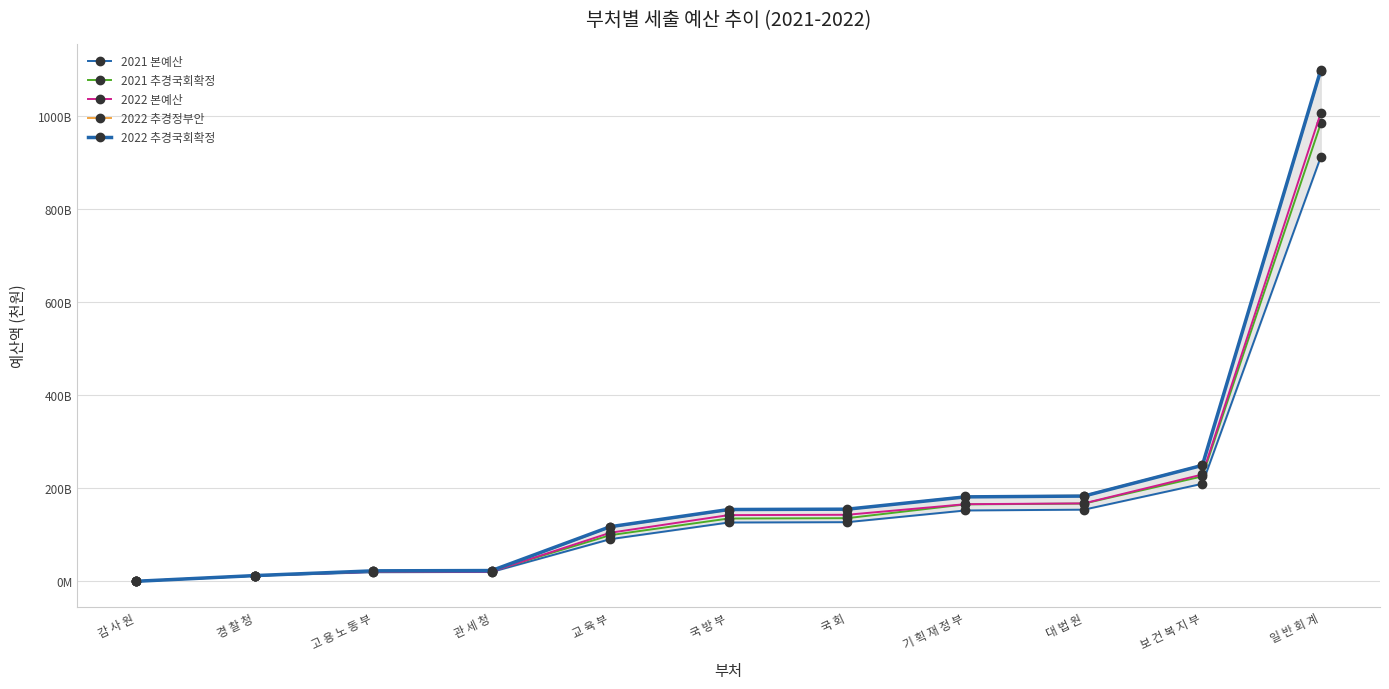

Does the chart display data point markers on the line(s)?

Yes